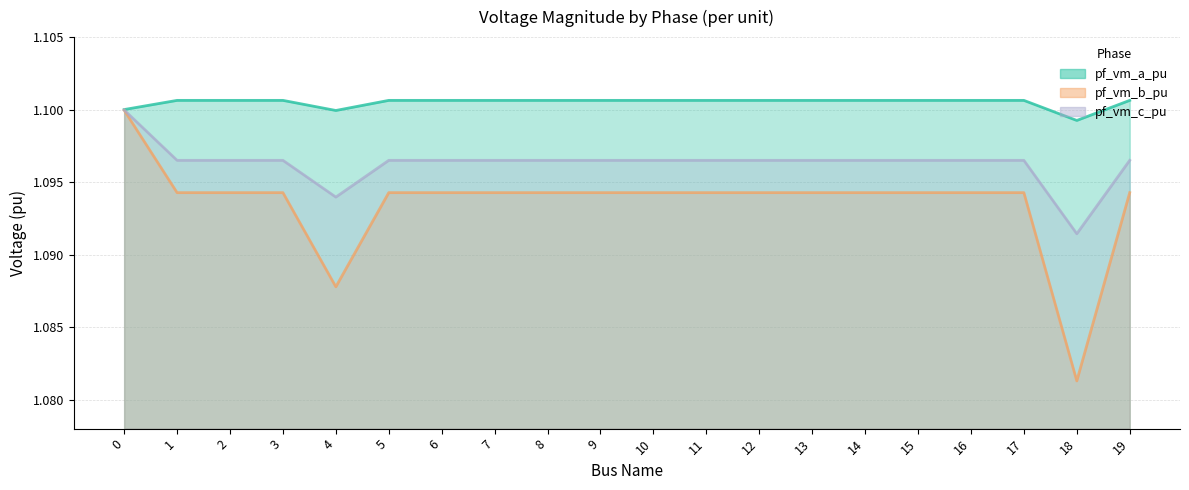

The value of pf_vm_c_pu at 6 is 1.1. True or false?

True